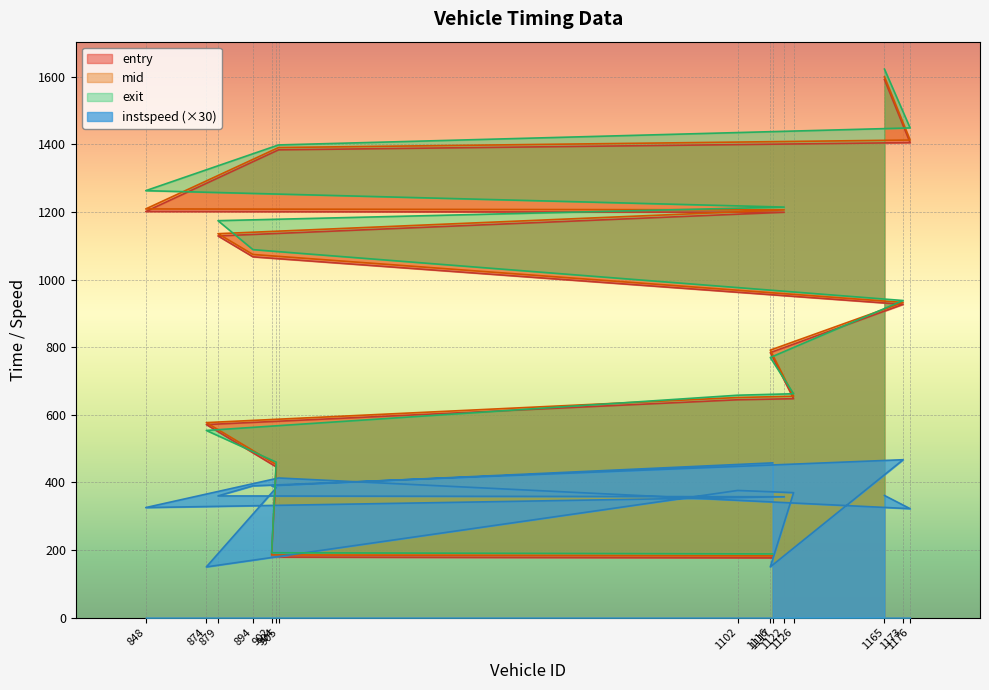

What is the maximum value for exit?

1623.1